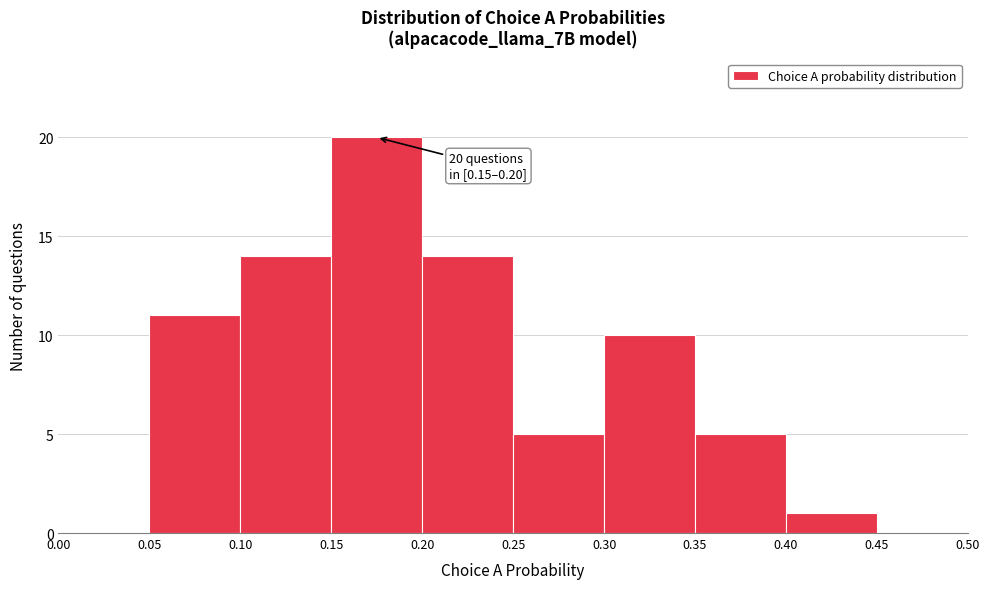

Which range on the x-axis has the tallest bar?

0.15 to 0.20